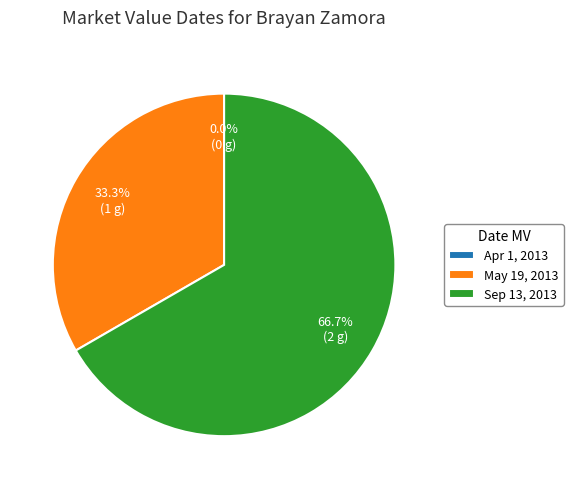

To the nearest percent, what is the difference between the Apr 1, 2013 and Sep 13, 2013 slice percentages?

67%